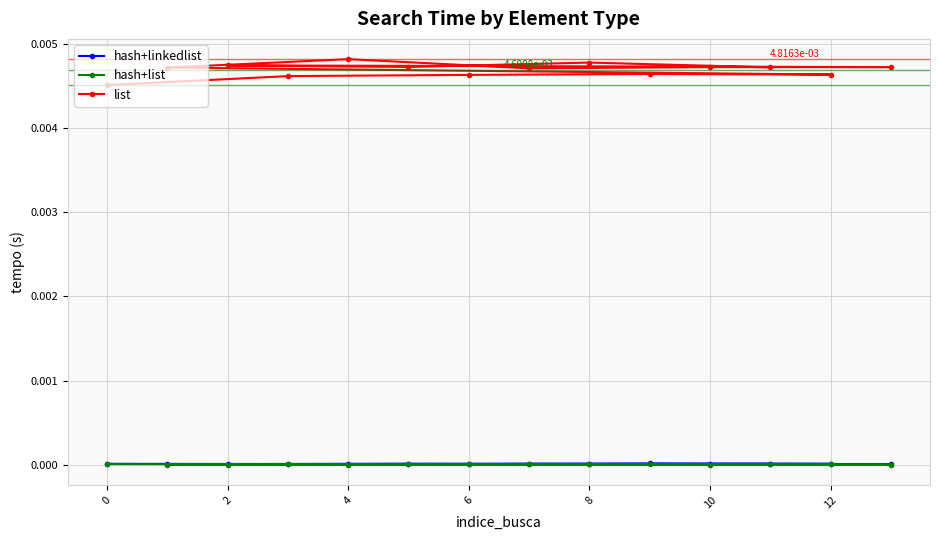

True or false: hash+list has more than 1 points higher than both neighbors.

True